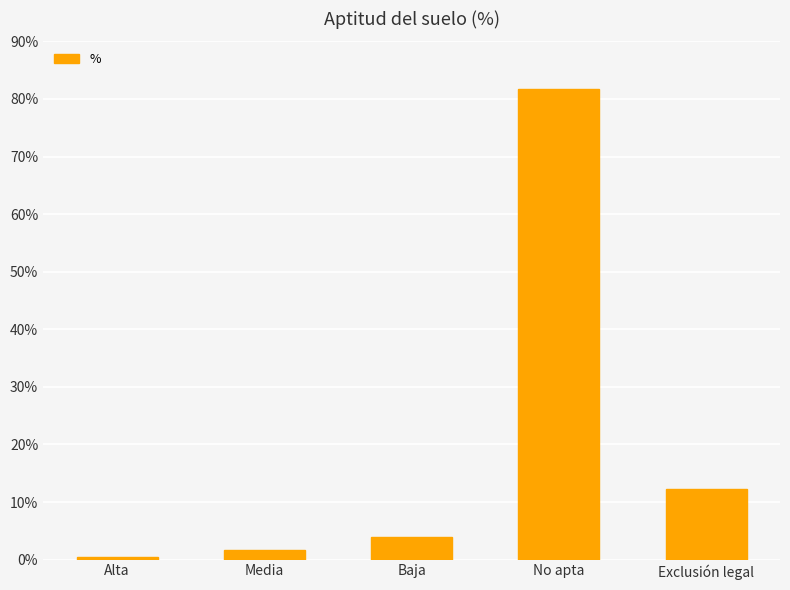

Reading left to right, list all the values displayed in this chart.

0.5	1.6	3.9	81.7	12.3